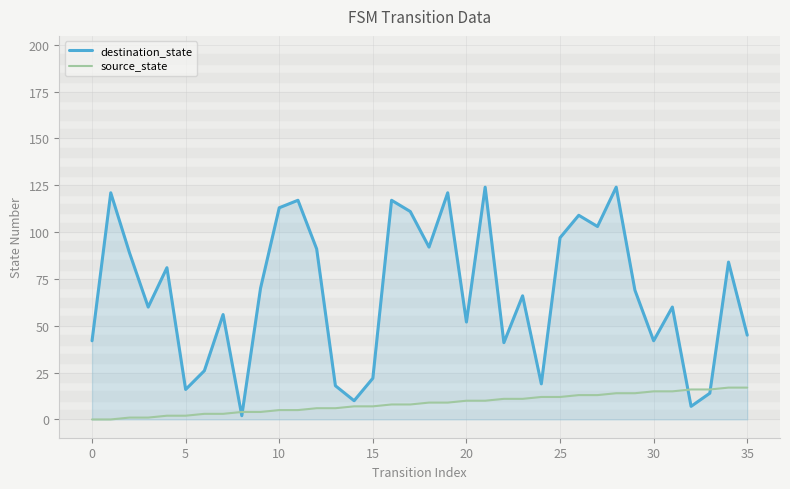

List the series in order of their peak value, highest first.

destination_state, source_state